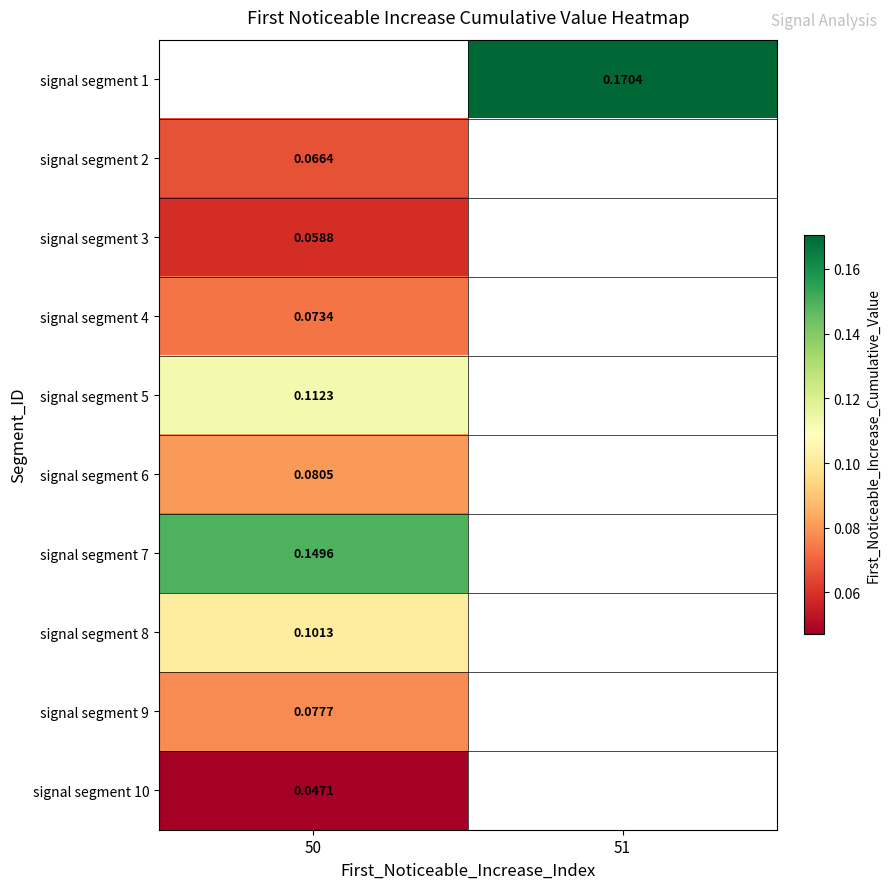

Count the number of data series in this chart.

10